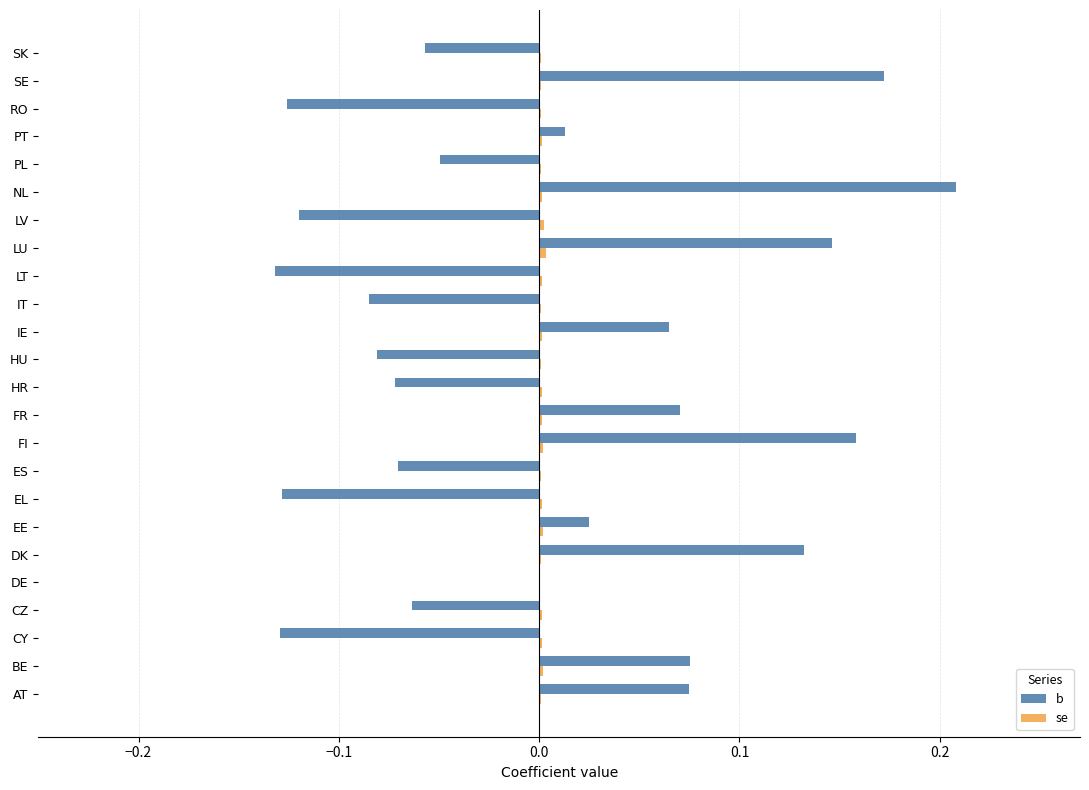

Which series has the largest total across all categories?

se